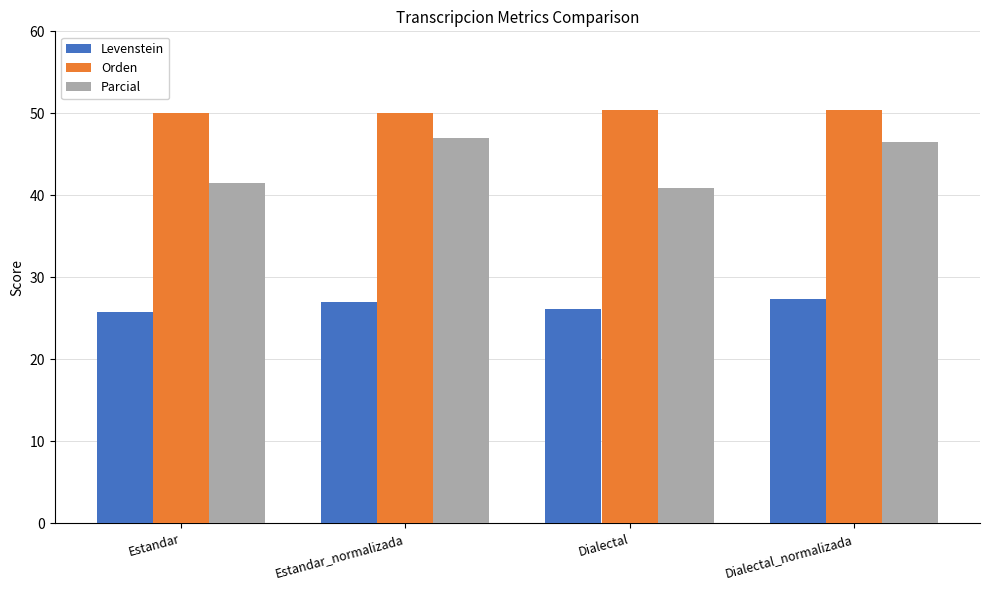

List the series in order of their peak value, highest first.

Orden, Parcial, Levenstein